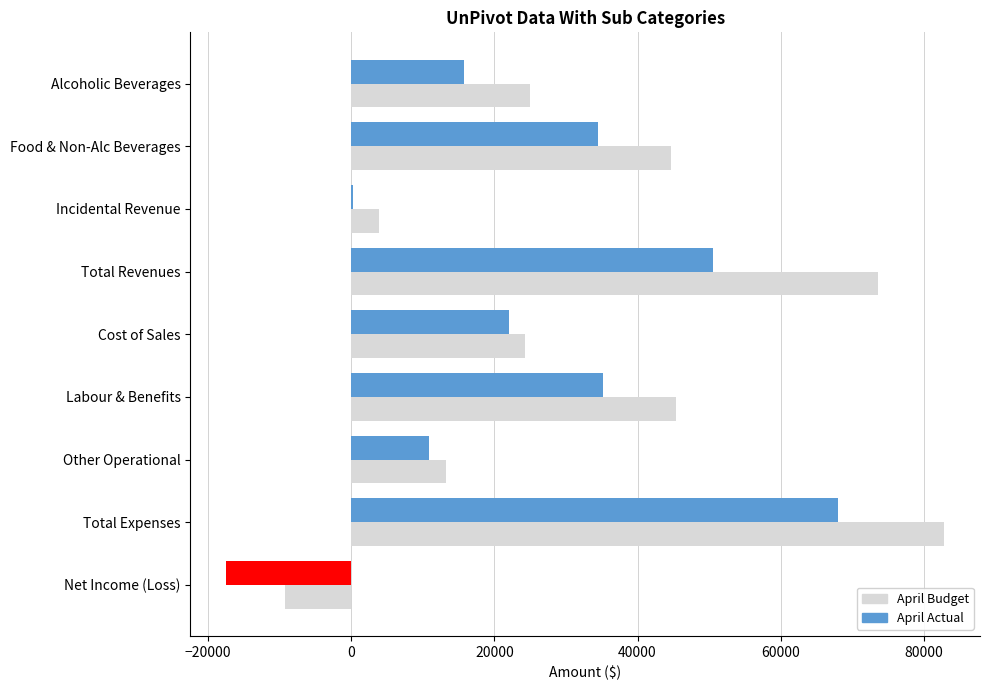

How many values exceed 25012?

4